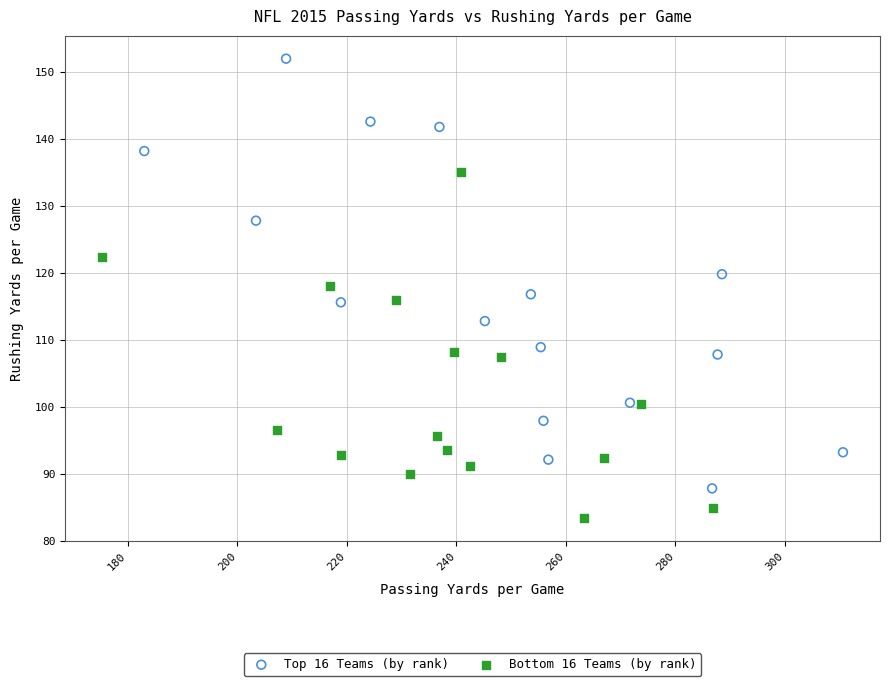

Which series has the widest spread of Y values?

Top 16 Teams (by rank)